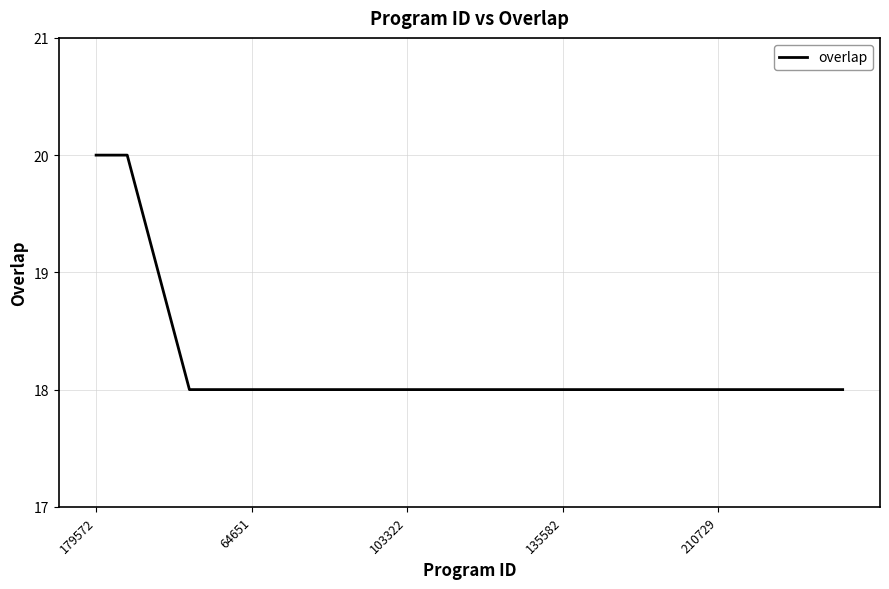

What is the greatest value displayed?

20